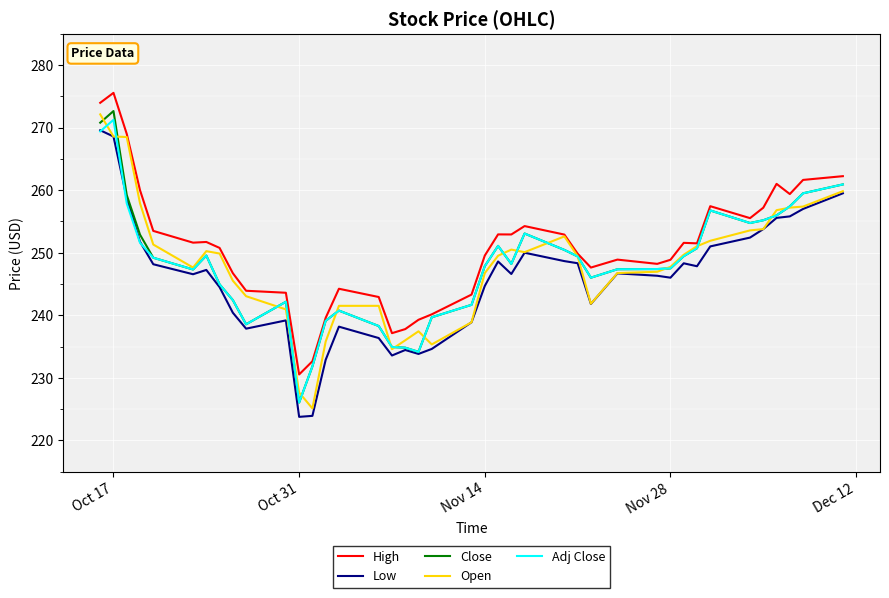

True or false: Open has more than 2 points higher than both neighbors.

True